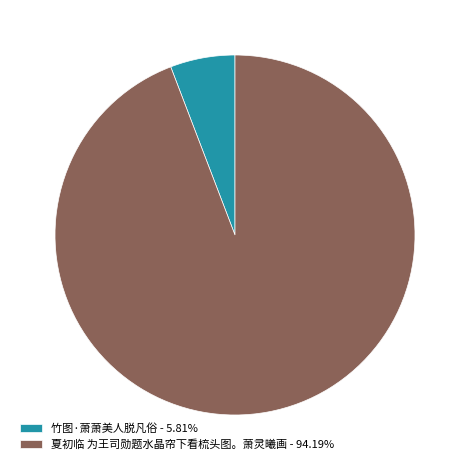

Does any single category account for the majority?

Yes